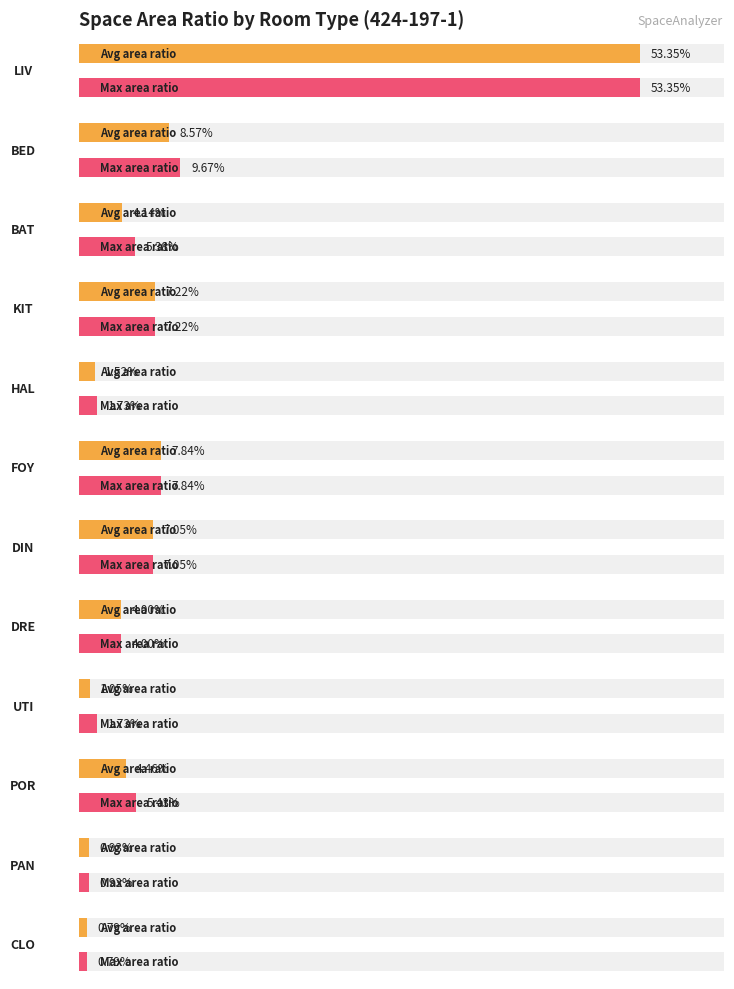

Count the number of data series in this chart.

2